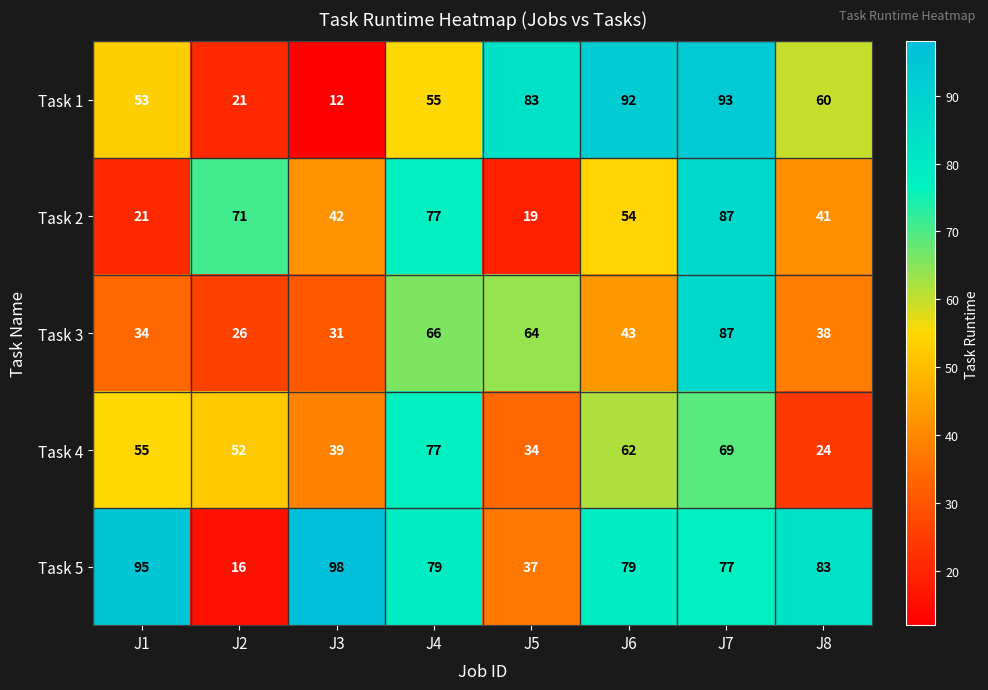

At how many categories does at least one series exceed 22?

8